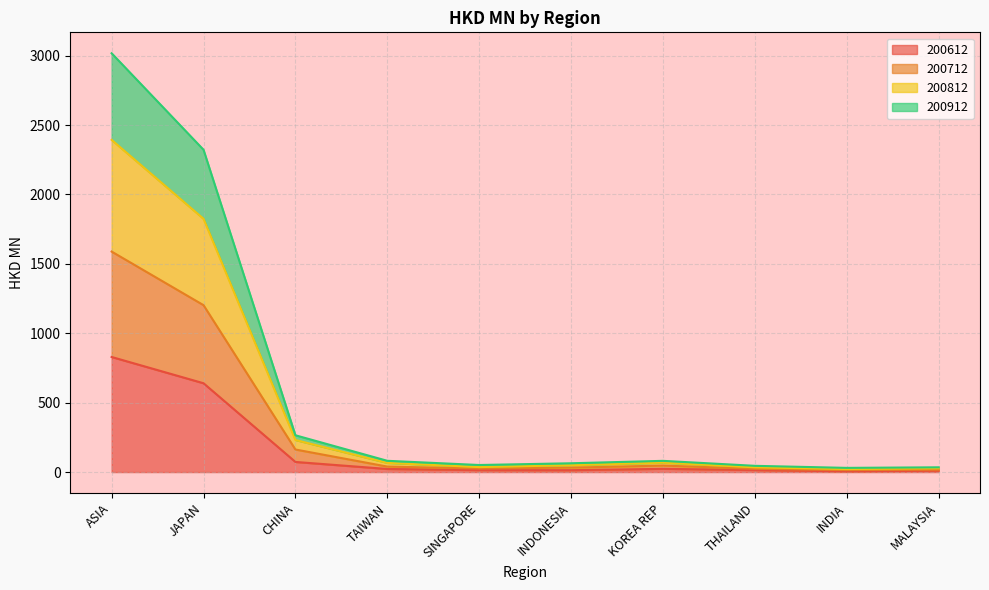

Read the 200712 value at INDONESIA.

32.0